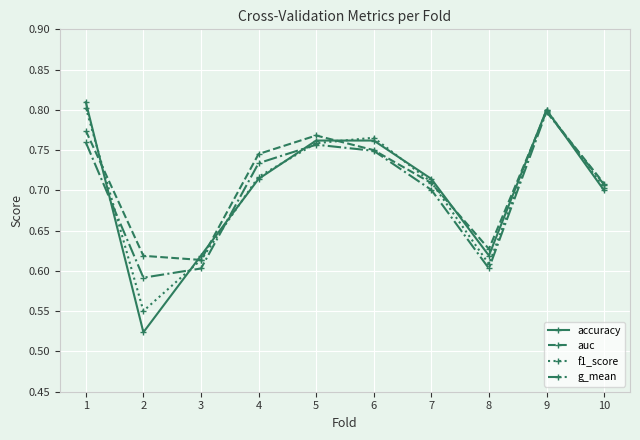

Is it true that accuracy equals 0.4 at 6?

False